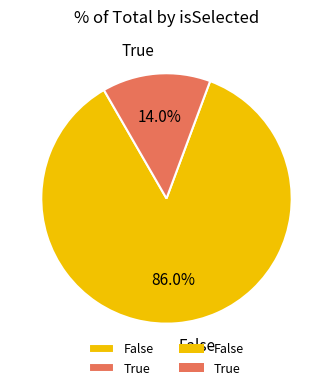

To the nearest percent, what is the combined percentage of False and True?

100%